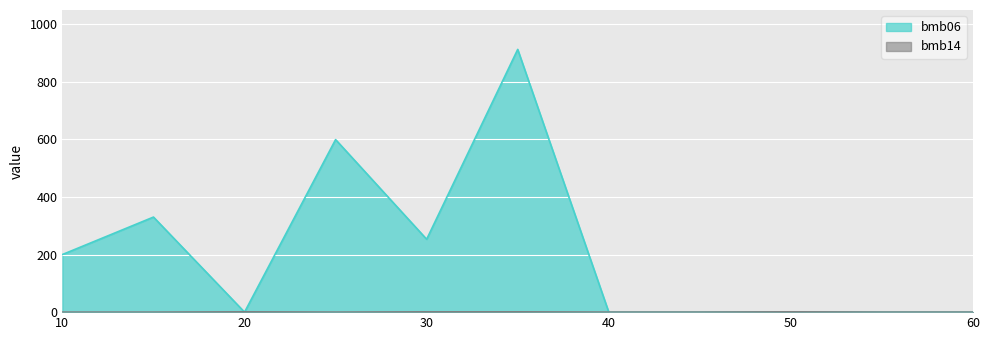

The bmb14 series shows 1.0 at 50. True or false?

True